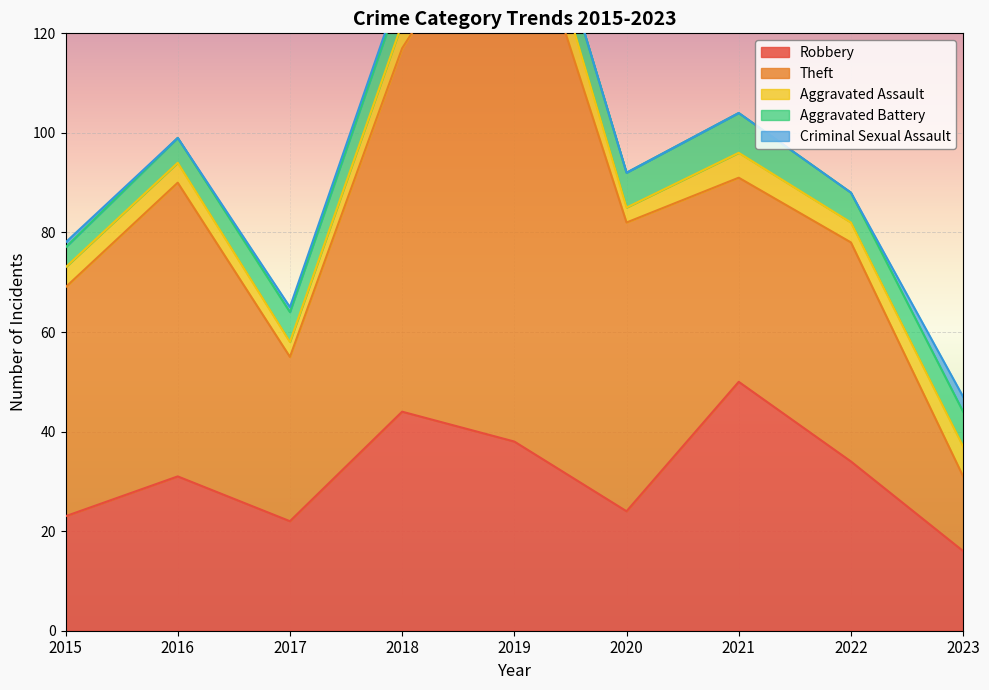

What is the average value of the Aggravated Battery series?

6